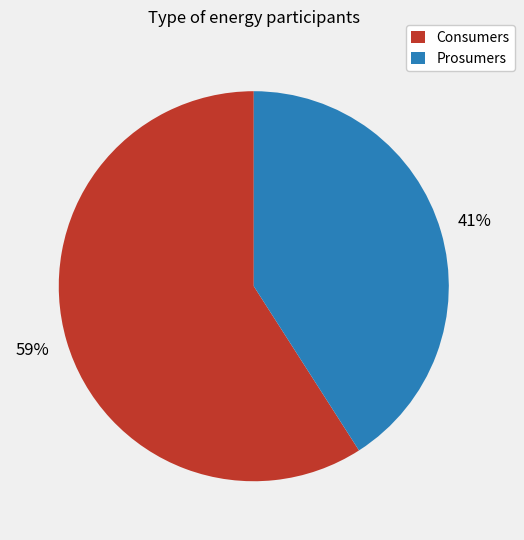

Do Consumers and Prosumers together represent more than half of the pie?

Yes